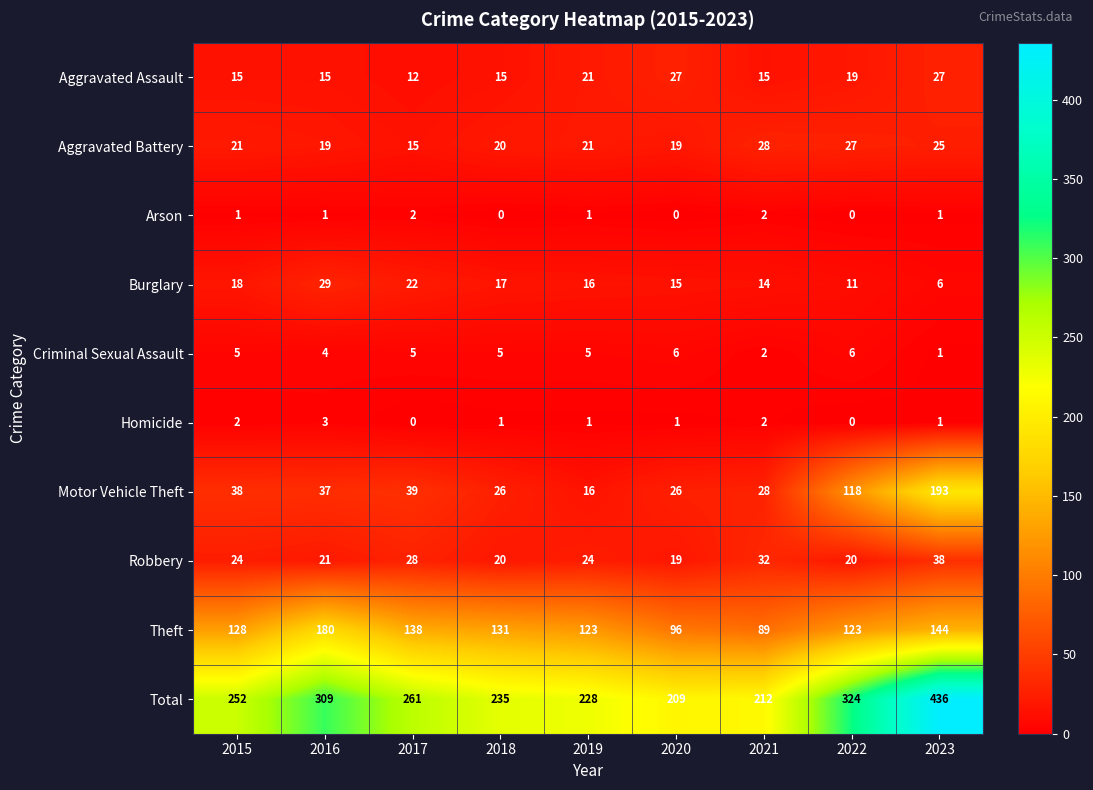

Rank the series by their maximum value, from lowest to highest.

Arson, Homicide, Criminal Sexual Assault, Aggravated Assault, Aggravated Battery, Burglary, Robbery, Theft, Motor Vehicle Theft, Total